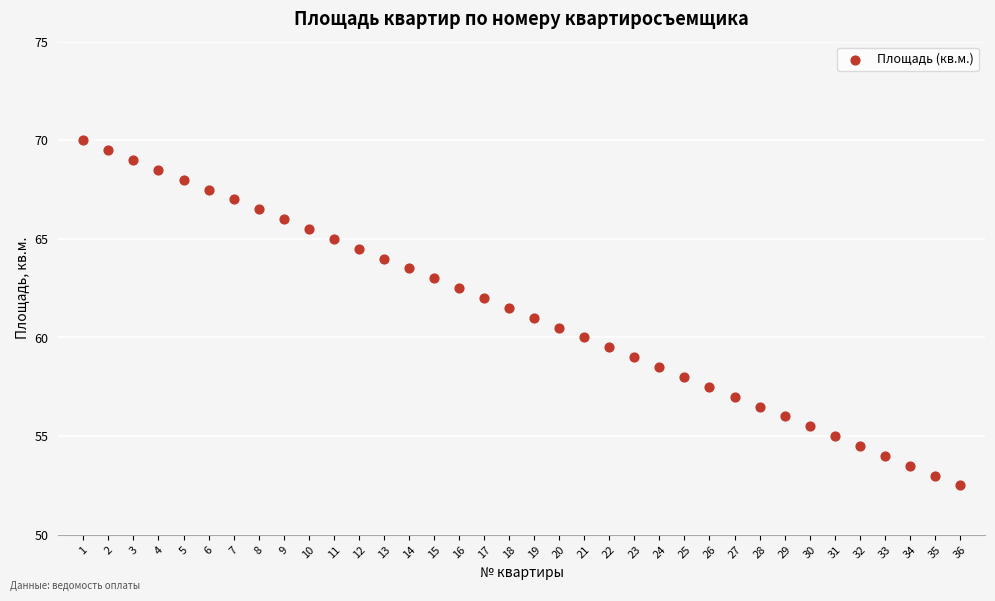

What is the range of X values (max minus min)?

35.0